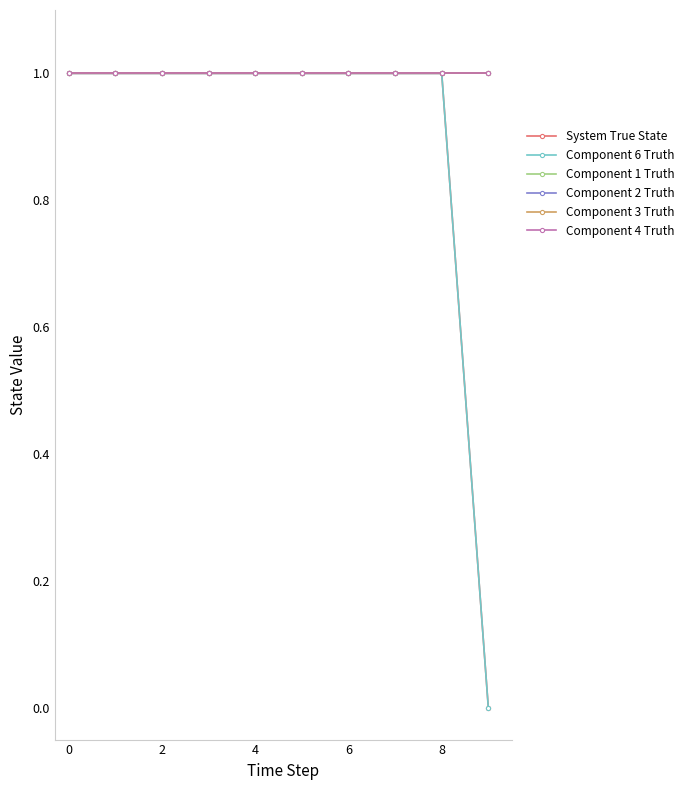

Is this an area chart (filled region under the line)?

No